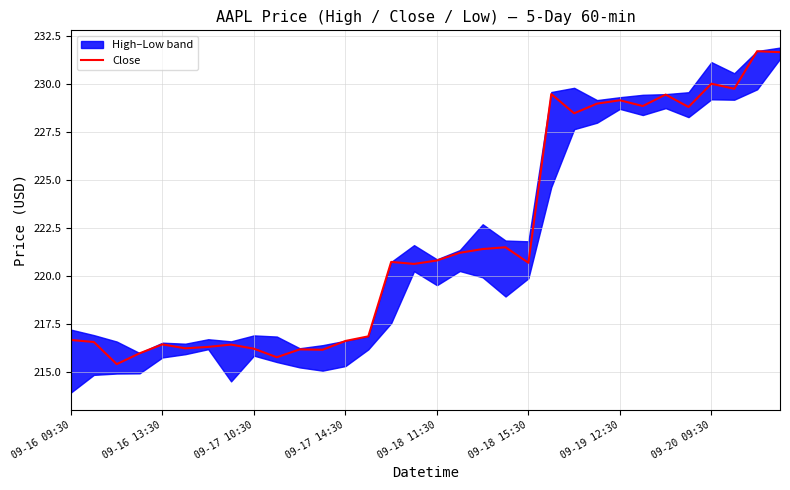

What is the lowest value of the Close series?

215.4